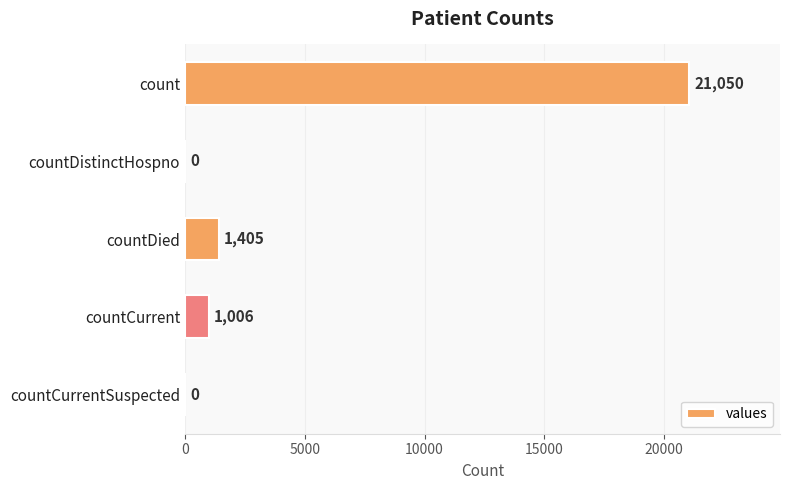

How many distinct data groups are displayed?

1